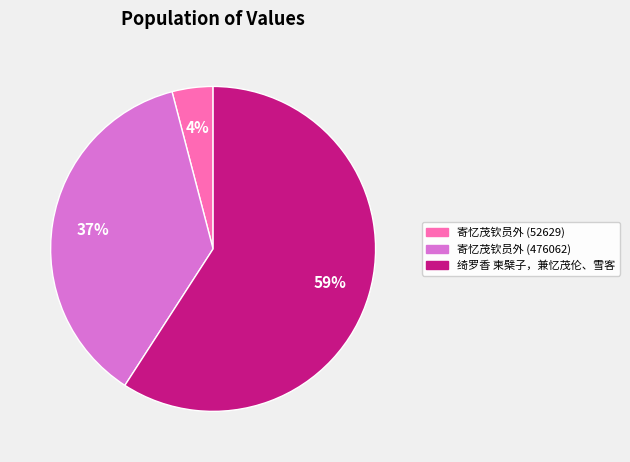

Rank the categories by value from lowest to highest.

寄忆茂钦员外 (52629), 寄忆茂钦员外 (476062), 绮罗香 柬檗子，兼忆茂伦、雪客